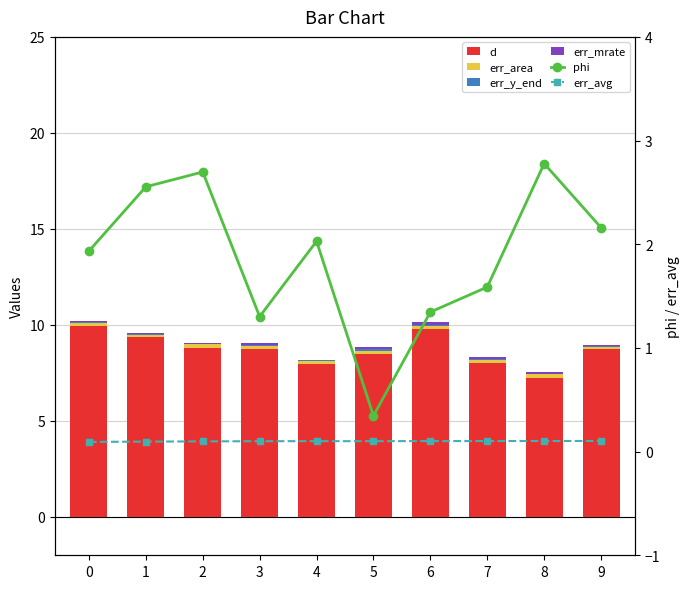

The err_y_end series shows 0.1 at 5. True or false?

False